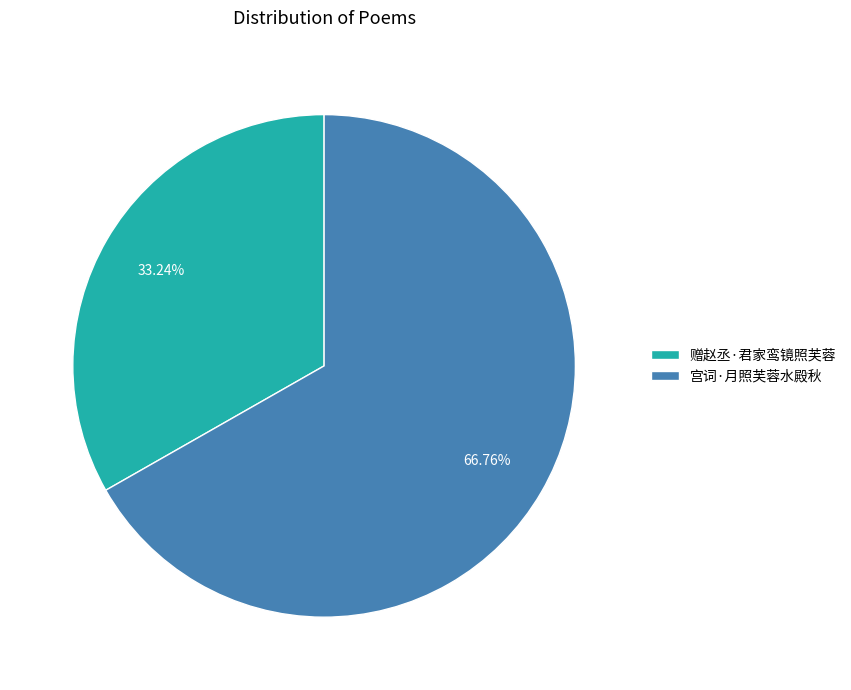

To the nearest percent, what portion does 赠赵丞·君家鸾镜照芙蓉 represent?

33%